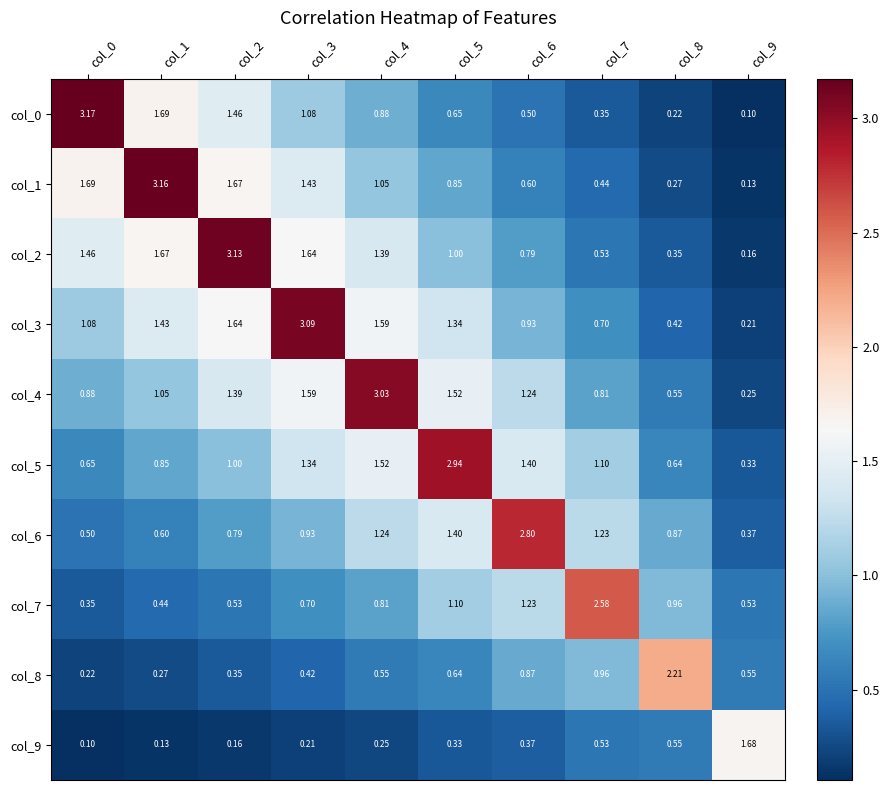

What is the smallest value displayed?

0.1